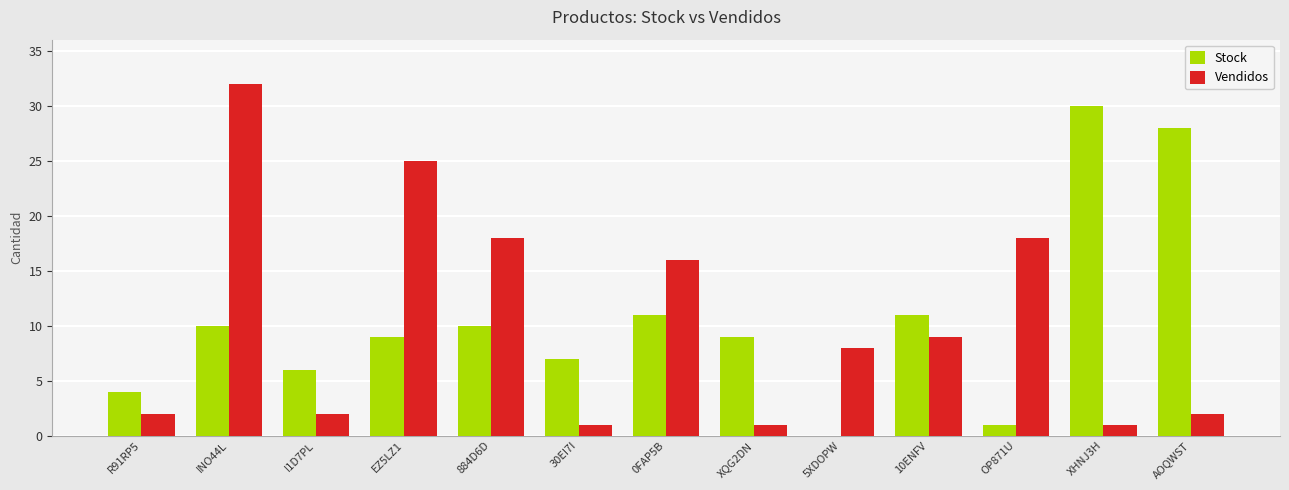

Are the bars horizontal?

No